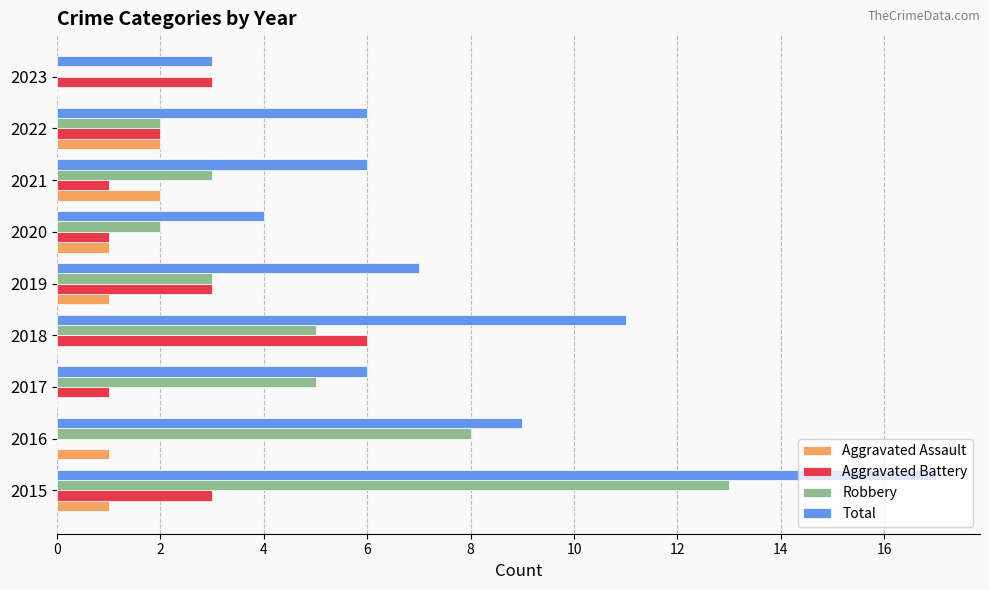

What is the maximum value for Robbery?

13